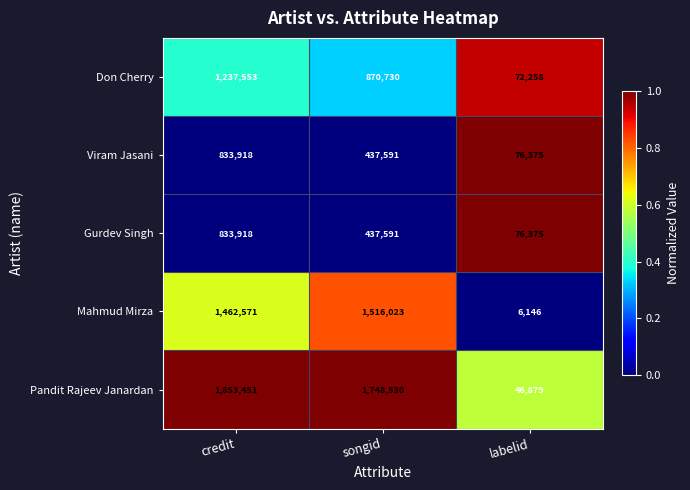

At which category does the chart reach its peak across all series?

credit